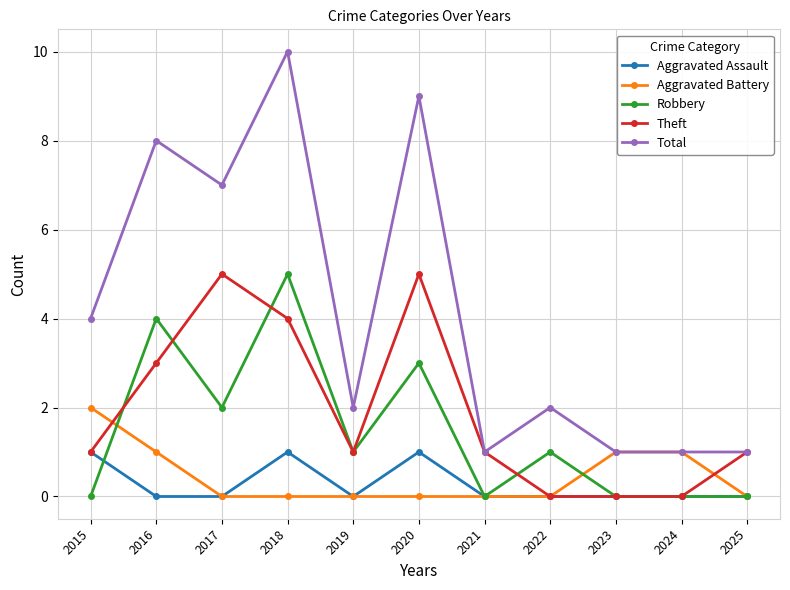

True or false: Total and Aggravated Assault cross at least once.

False